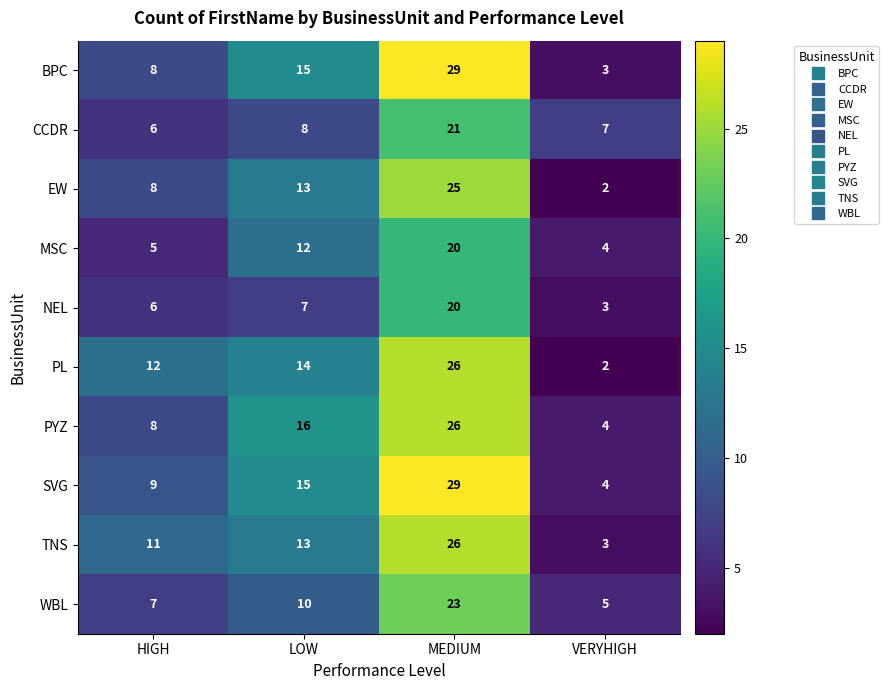

How many categories are shown in the chart?

4